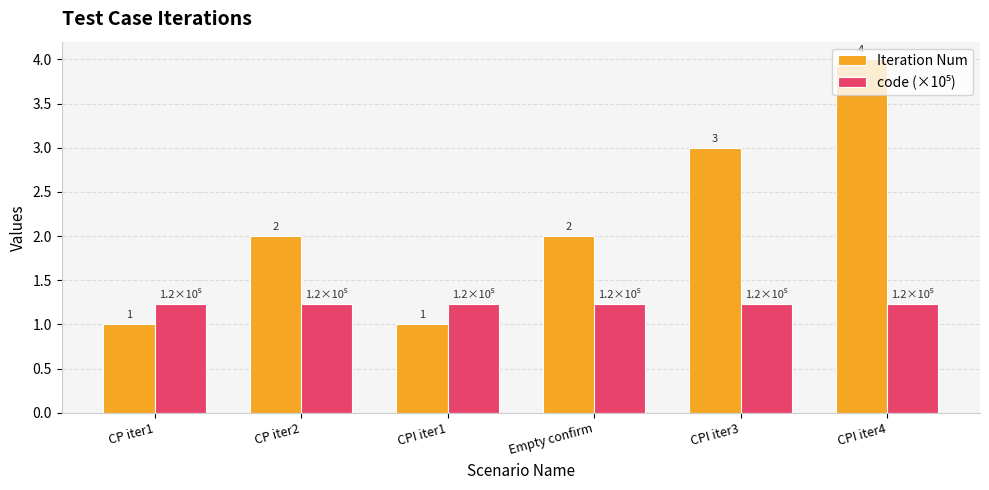

Which series has the largest total across all categories?

Iteration Num